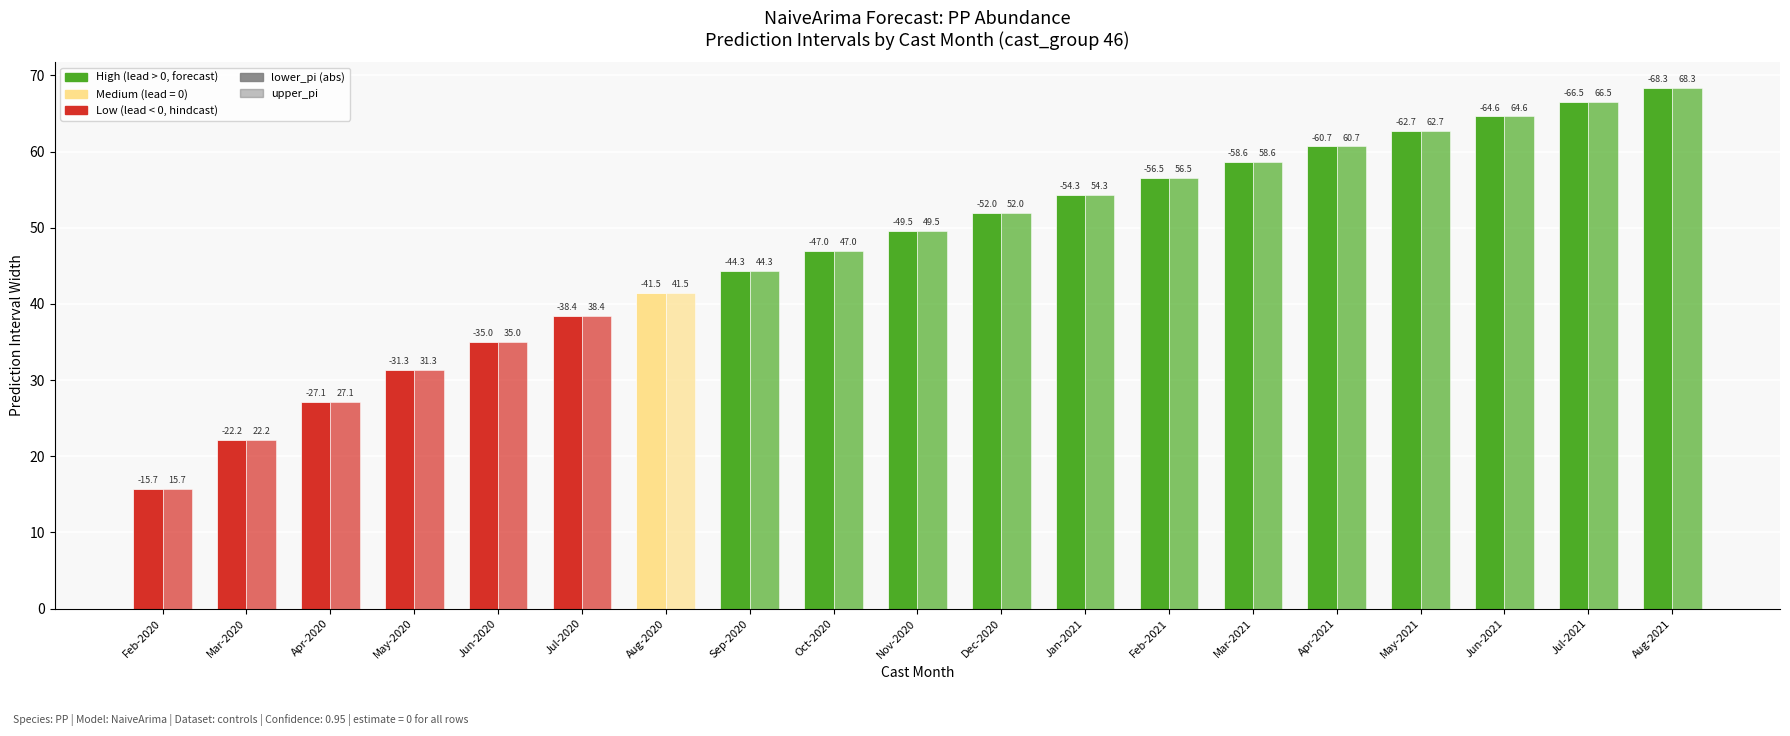

Between Nov-2020 and Dec-2020, which series saw the biggest shift?

lower_pi (abs)